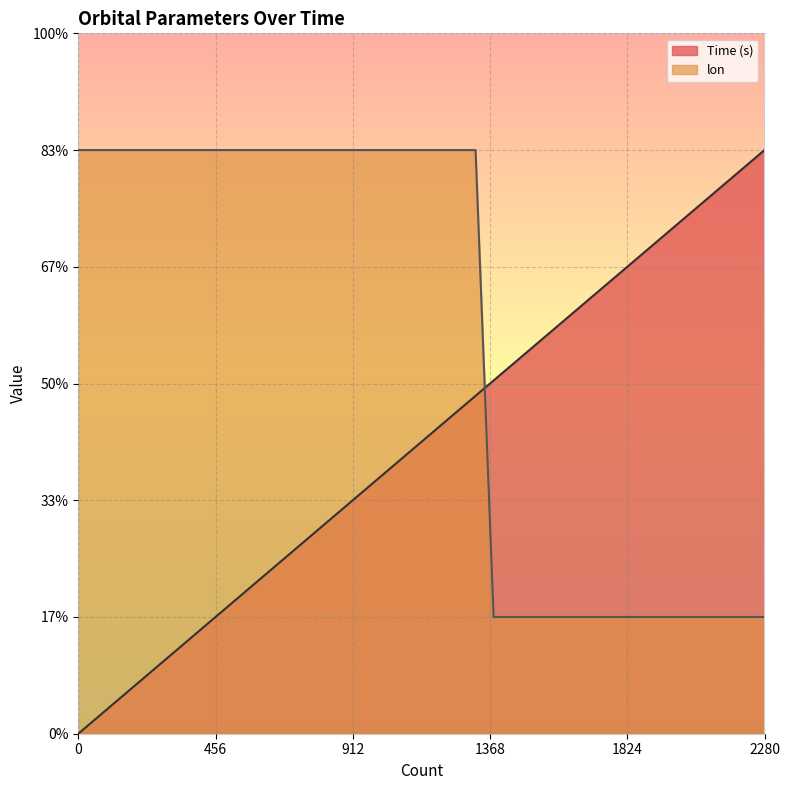

True or false: lon and Time (s) cross at least once.

True